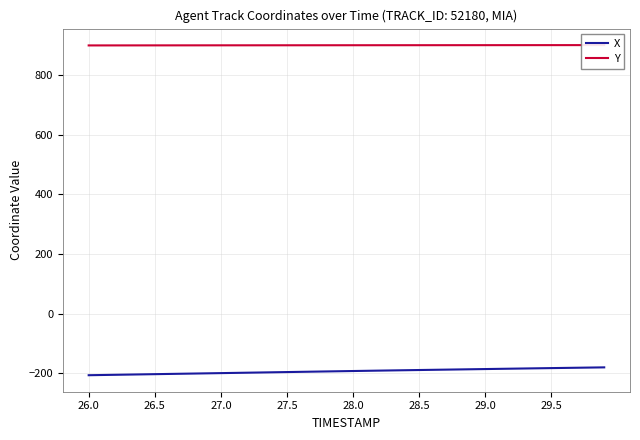

True or false: X has a value of -189.5 at 28.5.

True